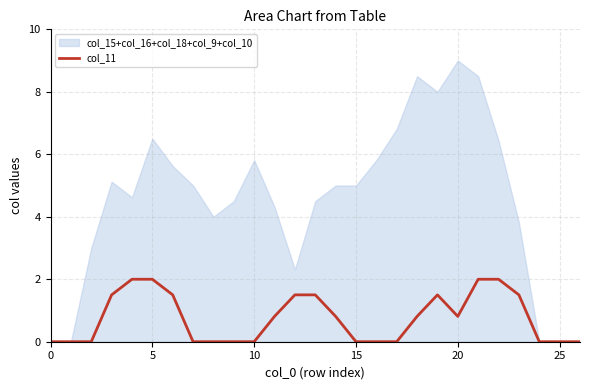

What is the highest value of the col_11 series?

2.0